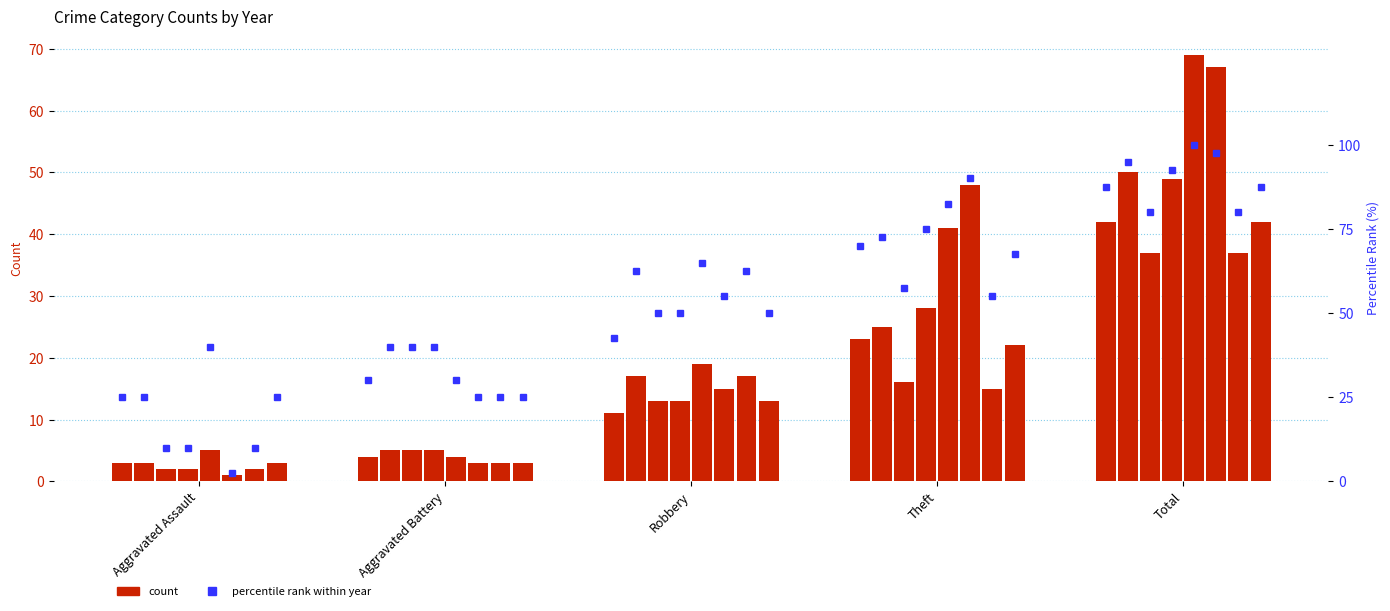

Does the chart contain stacked bars?

No